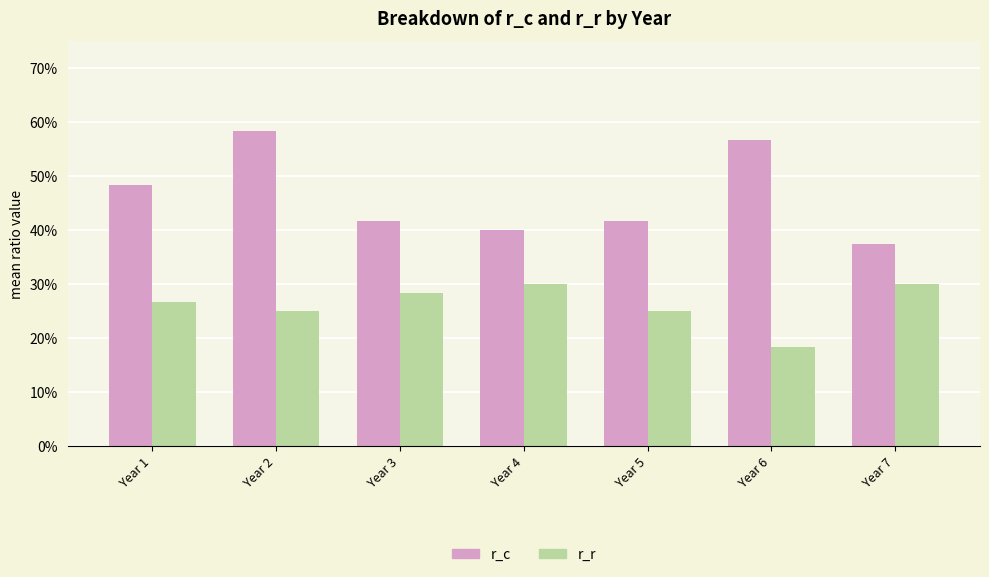

What is the average value of the r_c series?

0.5